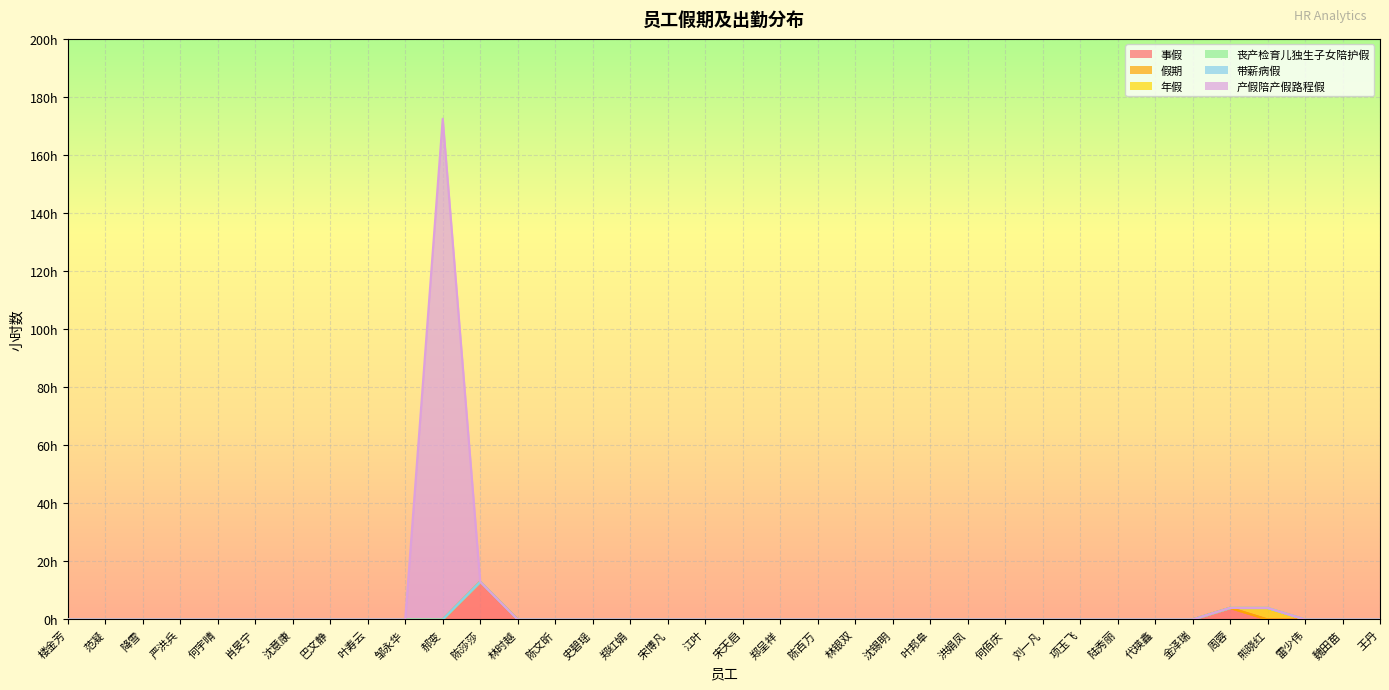

Reading left to right, list all the values displayed in this chart.

事假: 0.0	0.0	0.0	0.0	0.0	0.0	0.0	0.0	0.0	0.0	0.0	13.0	0.0	0.0	0.0	0.0	0.0	0.0	0.0	0.0	0.0	0.0	0.0	0.0	0.0	0.0	0.0	0.0	0.0	0.0	0.0	4.0	0.0	0.0	0.0	0.0
假期: 0.0	0.0	0.0	0.0	0.0	0.0	0.0	0.0	0.0	0.0	0.0	0.0	0.0	0.0	0.0	0.0	0.0	0.0	0.0	0.0	0.0	0.0	0.0	0.0	0.0	0.0	0.0	0.0	0.0	0.0	0.0	0.0	0.0	0.0	0.0	0.0
年假: 0.0	0.0	0.0	0.0	0.0	0.0	0.0	0.0	0.0	0.0	0.0	0.0	0.0	0.0	0.0	0.0	0.0	0.0	0.0	0.0	0.0	0.0	0.0	0.0	0.0	0.0	0.0	0.0	0.0	0.0	0.0	0.0	4.0	0.0	0.0	0.0
丧产检育儿独生子女陪护假: 0.0	0.0	0.0	0.0	0.0	0.0	0.0	0.0	0.0	0.0	0.0	0.0	0.0	0.0	0.0	0.0	0.0	0.0	0.0	0.0	0.0	0.0	0.0	0.0	0.0	0.0	0.0	0.0	0.0	0.0	0.0	0.0	0.0	0.0	0.0	0.0
带薪病假: 0.0	0.0	0.0	0.0	0.0	0.0	0.0	0.0	0.0	0.0	0.0	0.0	0.0	0.0	0.0	0.0	0.0	0.0	0.0	0.0	0.0	0.0	0.0	0.0	0.0	0.0	0.0	0.0	0.0	0.0	0.0	0.0	0.0	0.0	0.0	0.0
产假陪产假路程假: 0.0	0.0	0.0	0.0	0.0	0.0	0.0	0.0	0.0	0.0	172.5	0.0	0.0	0.0	0.0	0.0	0.0	0.0	0.0	0.0	0.0	0.0	0.0	0.0	0.0	0.0	0.0	0.0	0.0	0.0	0.0	0.0	0.0	0.0	0.0	0.0